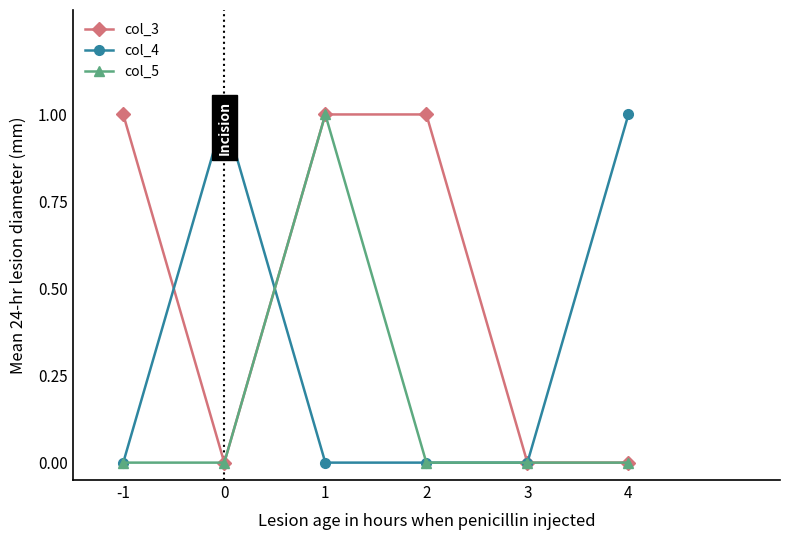

Does the chart display data point markers on the line(s)?

Yes